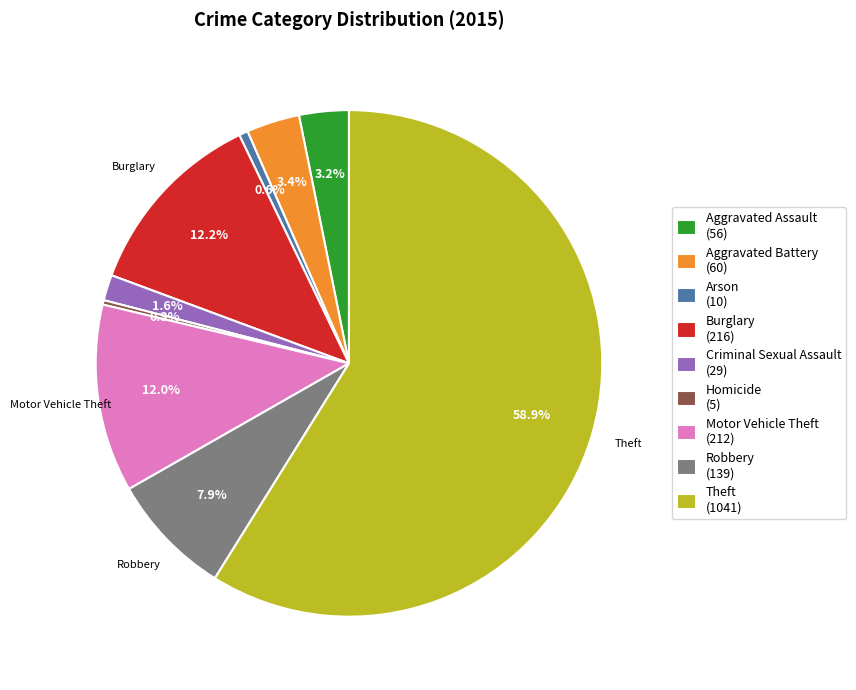

To the nearest percent, what is the combined percentage of Criminal Sexual Assault and Burglary?

14%